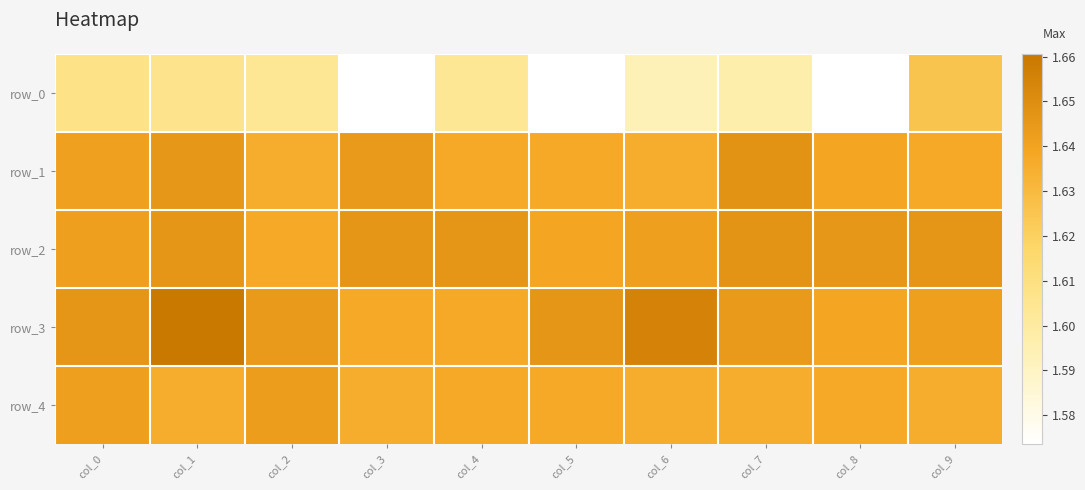

What is the total value across all series at col_4?

8.2